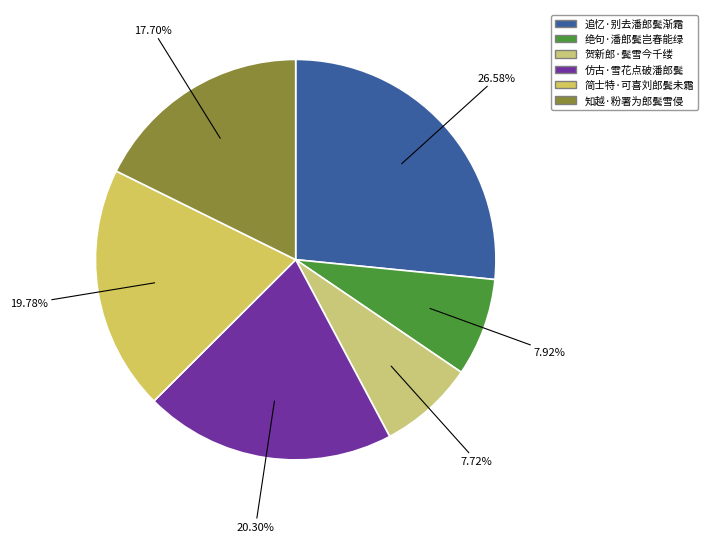

What is the largest slice in the pie chart?

追忆·别去潘郎鬓渐霜